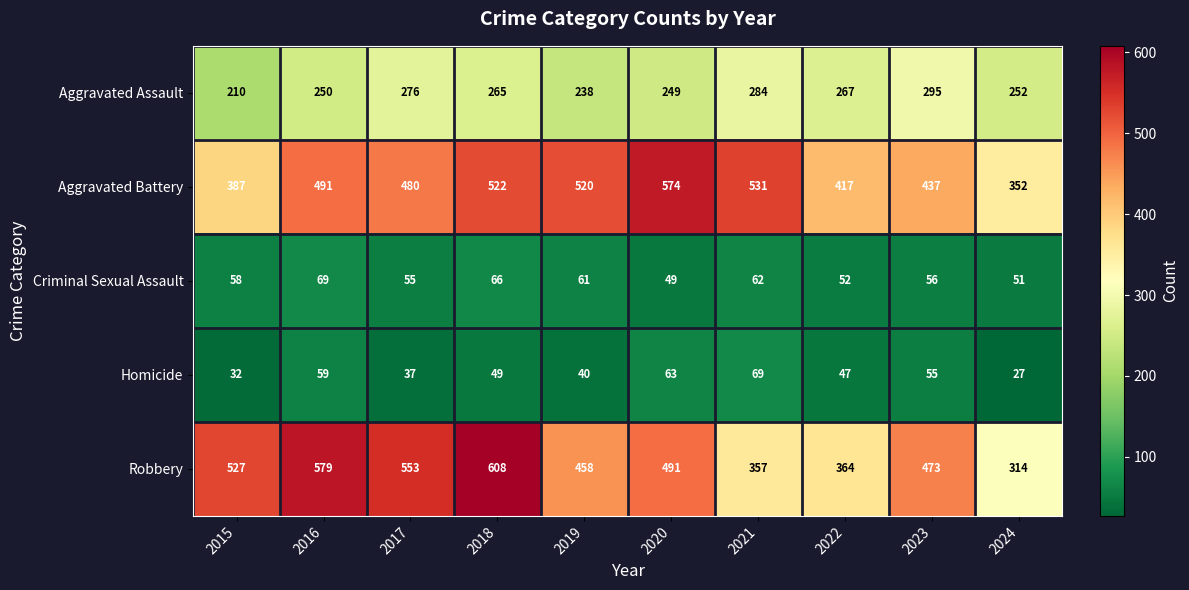

At which label does Aggravated Assault first exceed 265?

2017